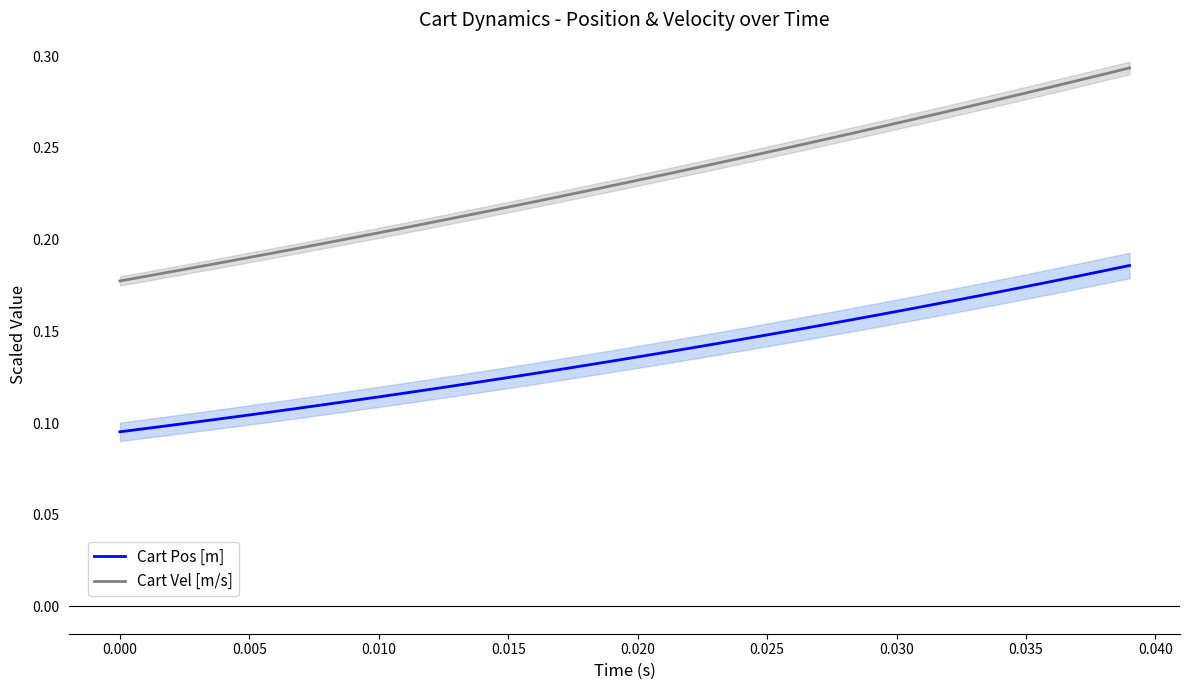

True or false: Cart Pos [m] and Cart Vel [m/s] intersect in this chart.

False